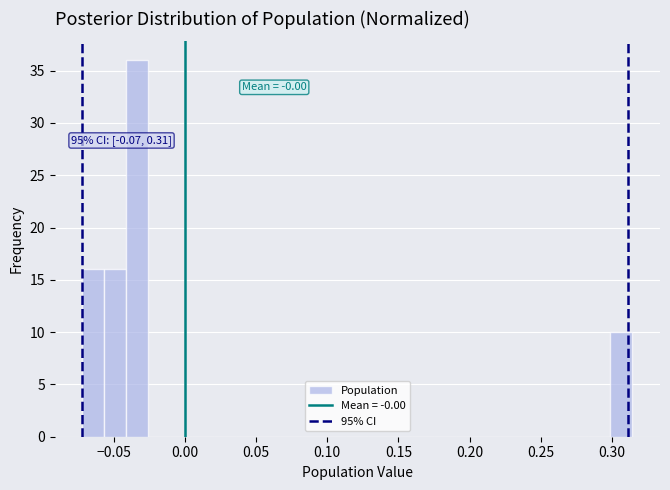

Read against the x-axis, roughly where is the centre of the tallest bar?

-0.035